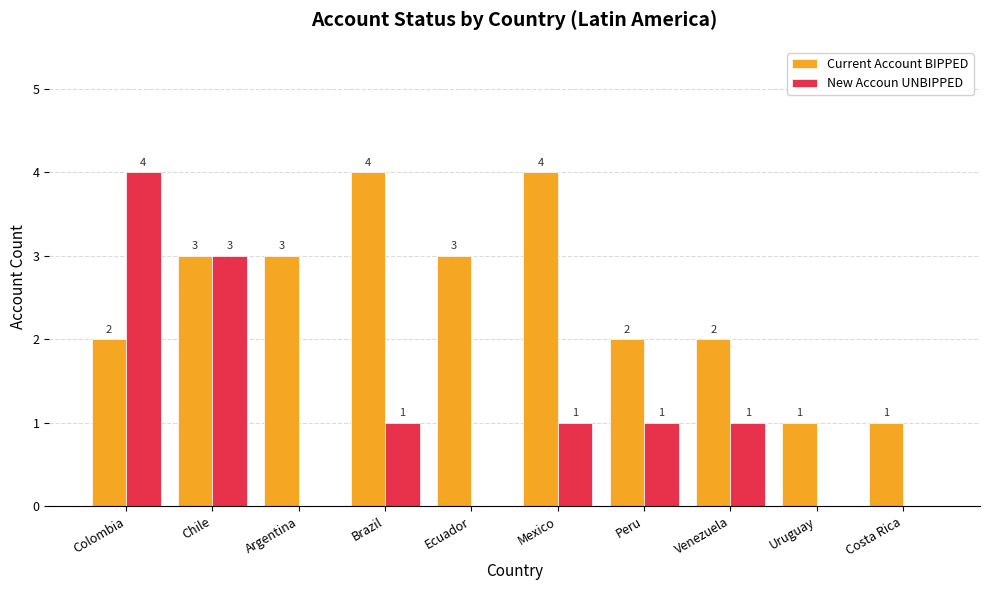

What is the maximum value shown in the chart?

4